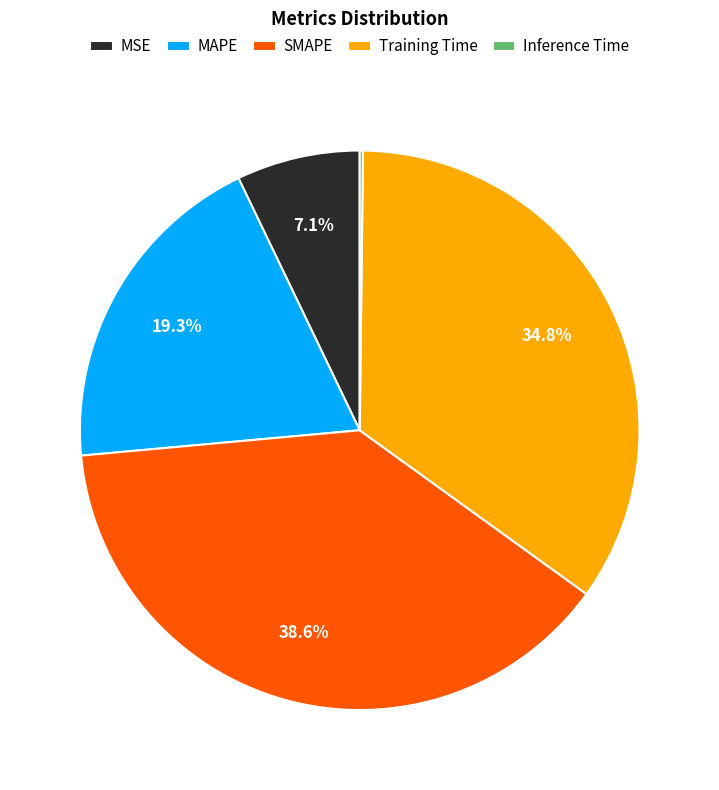

Which category has the biggest portion of the pie?

SMAPE